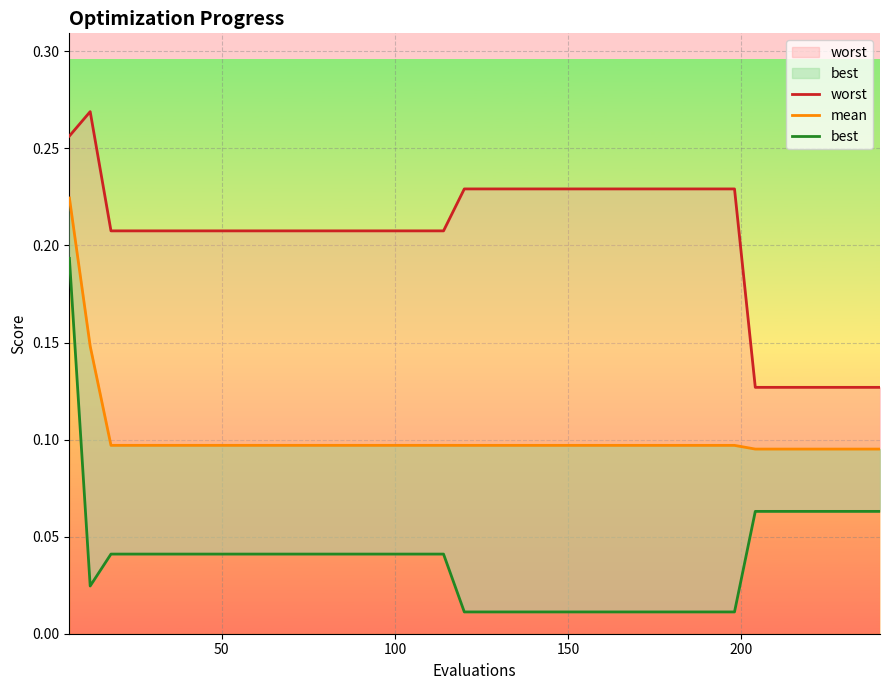

Count the mean values in the range 0 to 1.

40